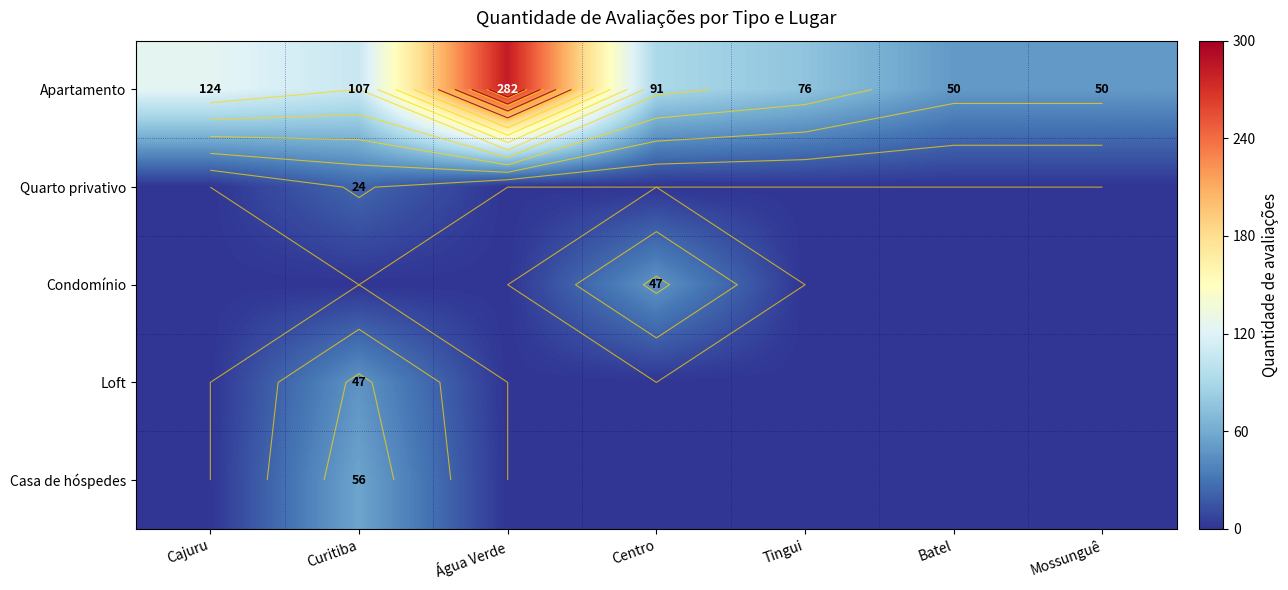

The Casa de hóspedes series shows 21 at Mossunguê. True or false?

False